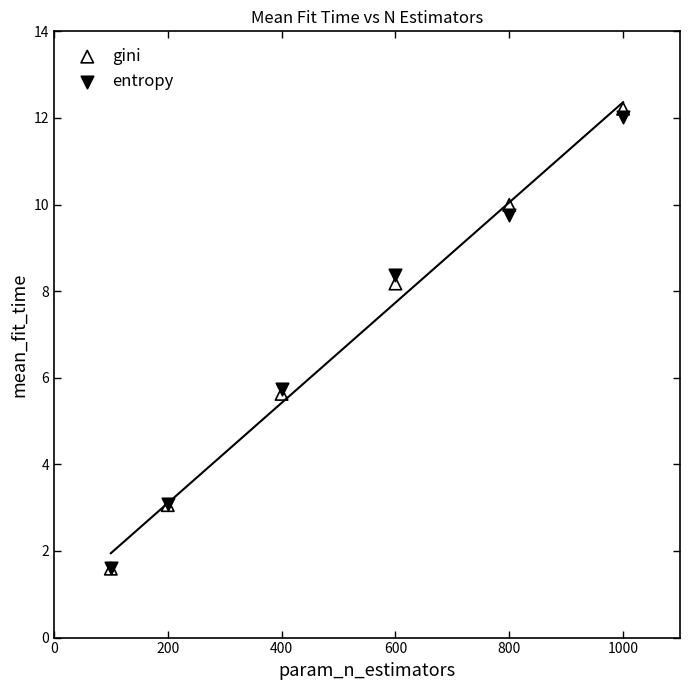

What are all the series names shown in the legend?

gini, entropy